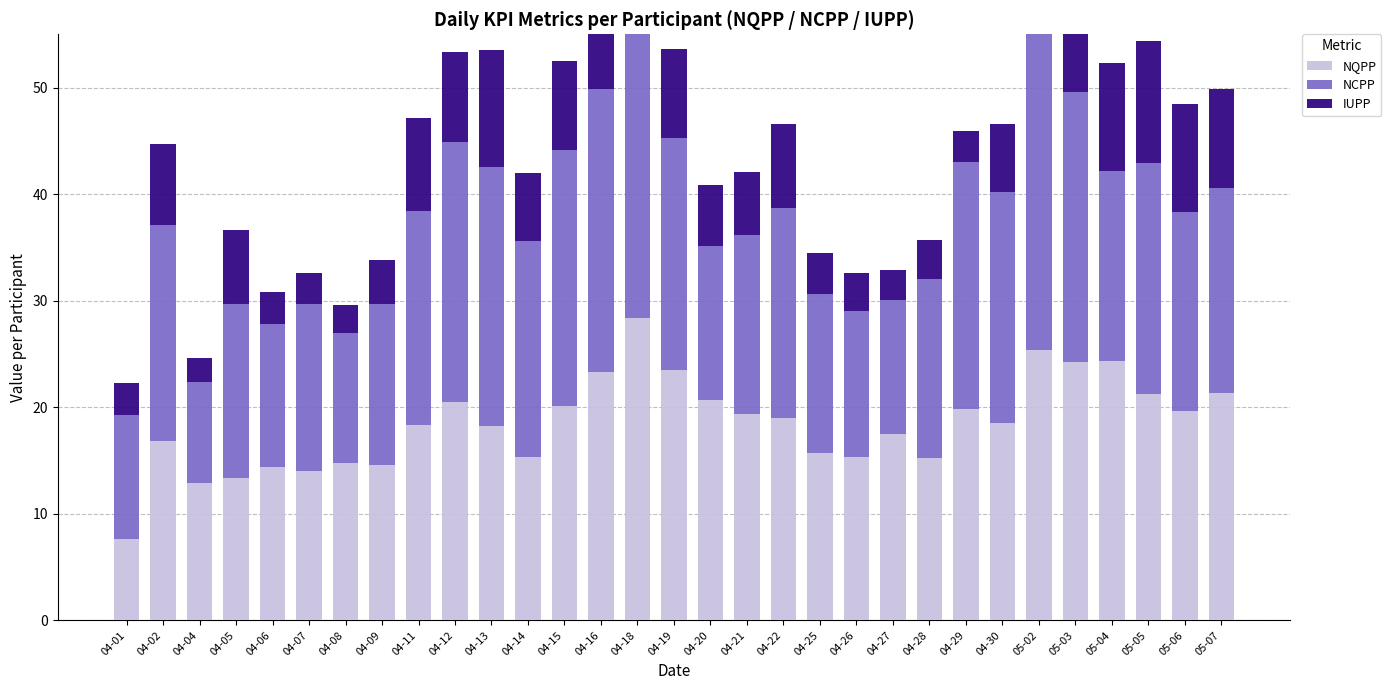

Which series has the largest range (max minus min)?

NCPP